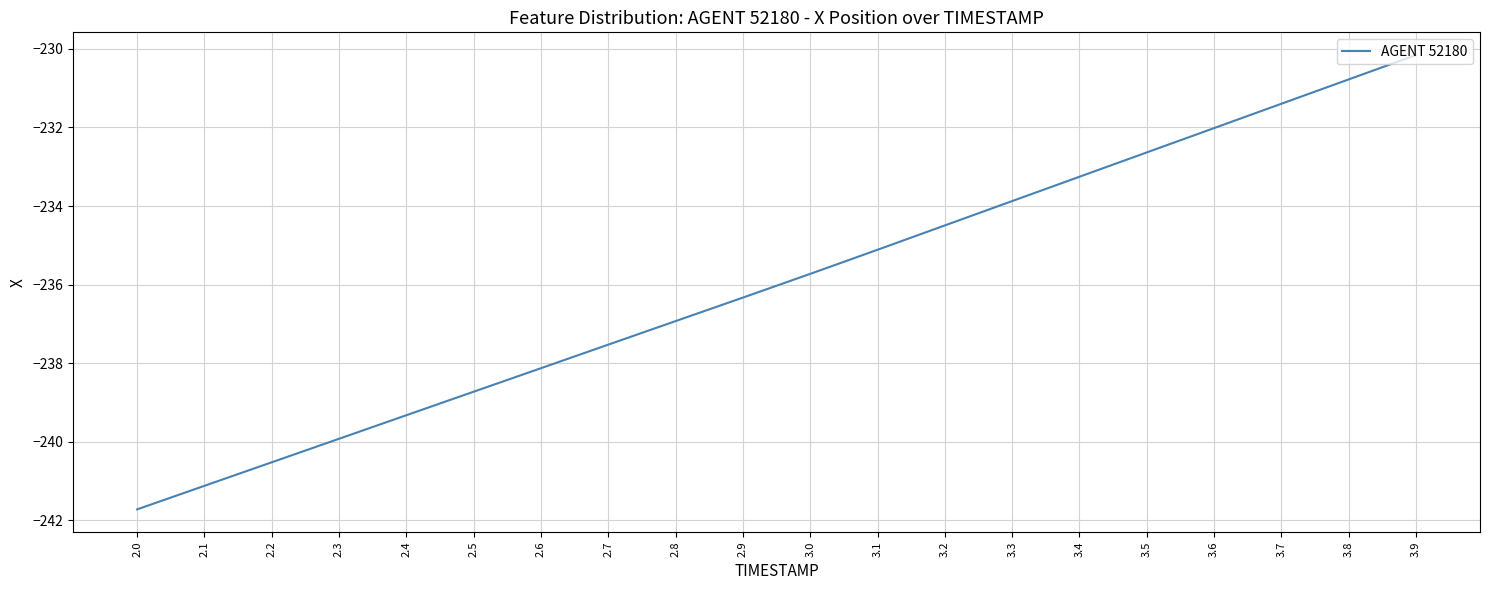

Rank the categories by value from highest to lowest.

3.9, 3.8, 3.7, 3.6, 3.5, 3.4, 3.3, 3.2, 3.1, 3.0, 2.9, 2.8, 2.7, 2.6, 2.5, 2.4, 2.3, 2.2, 2.1, 2.0